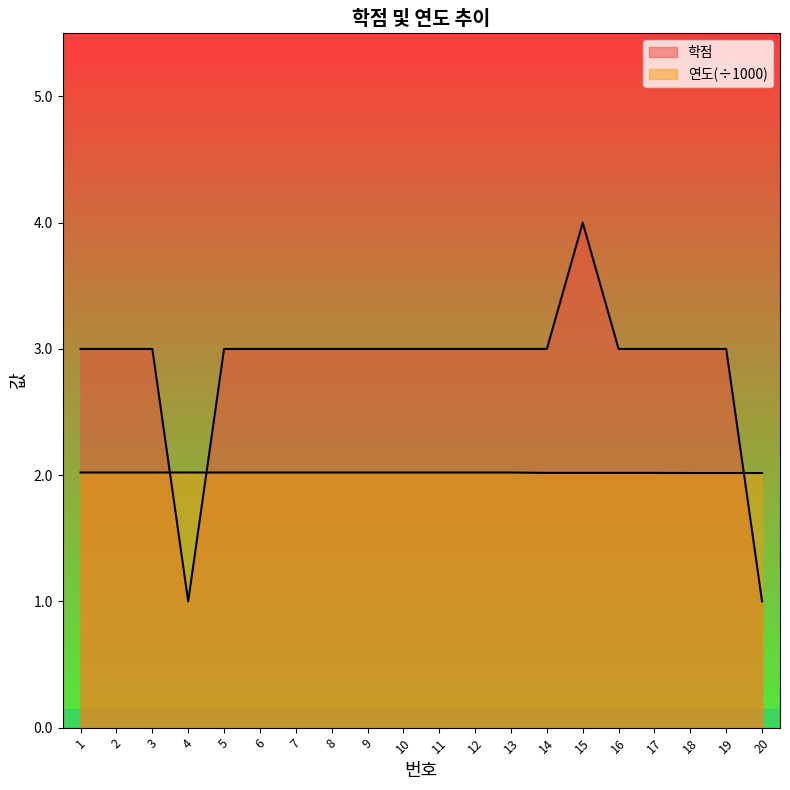

Count the 연도 values in the range 2 to 3.

20